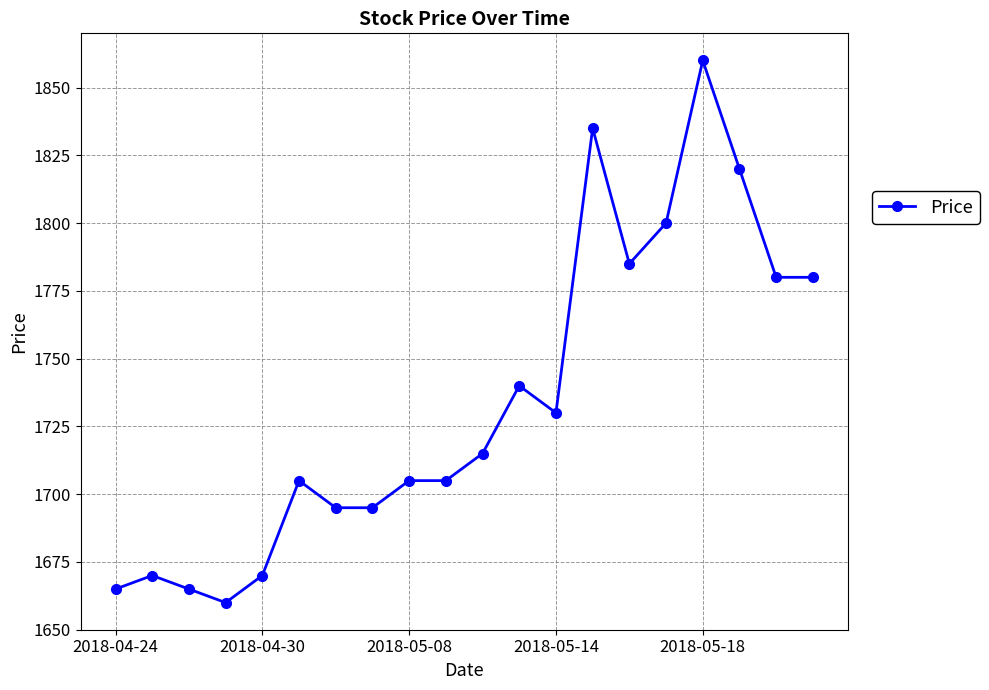

True or false: the data has more than 1 interior local peaks.

True